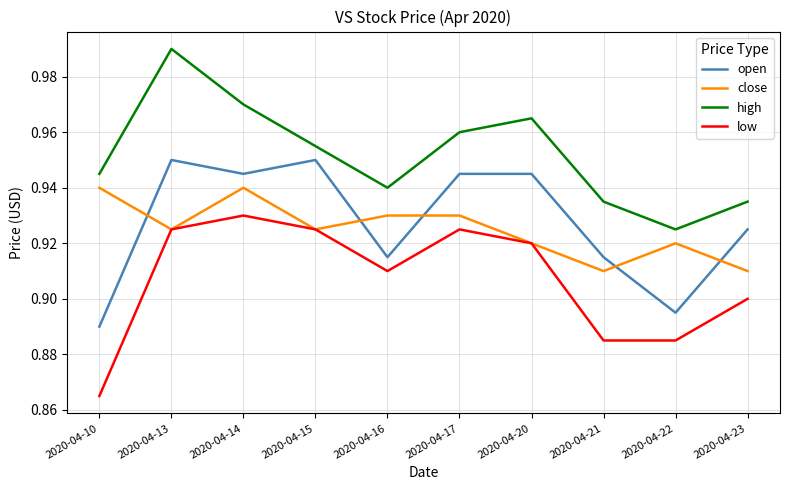

Where is high nearest to the value 0?

2020-04-22